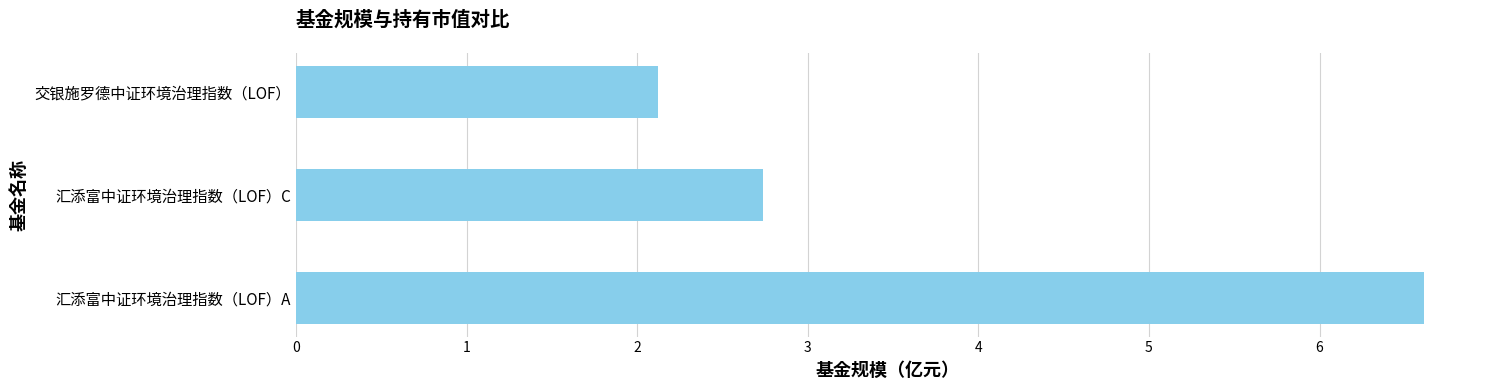

What is the minimum value shown in the chart?

2.1